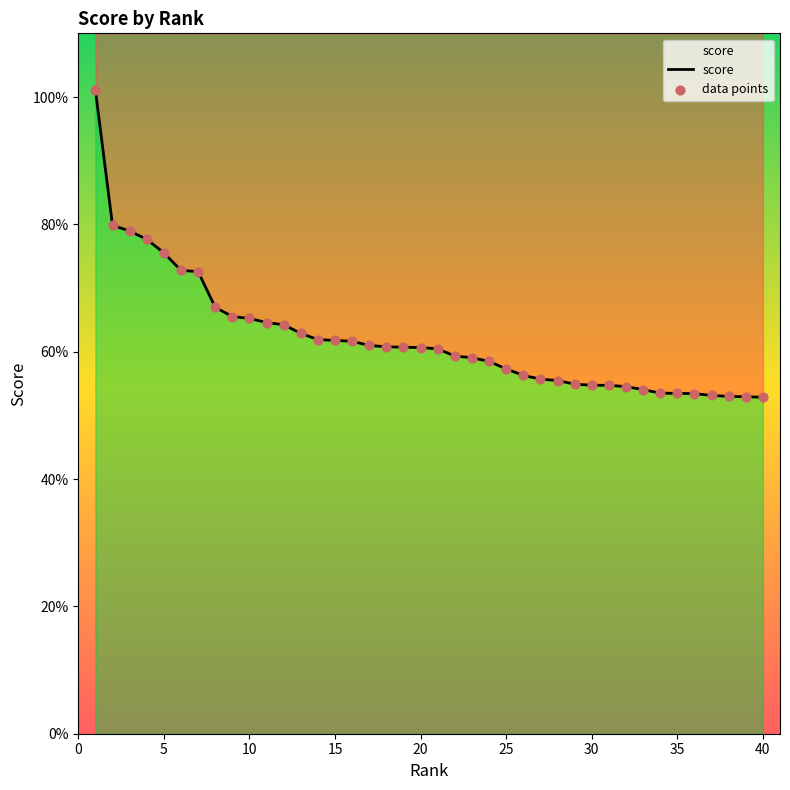

Which series has the largest total across all categories?

score